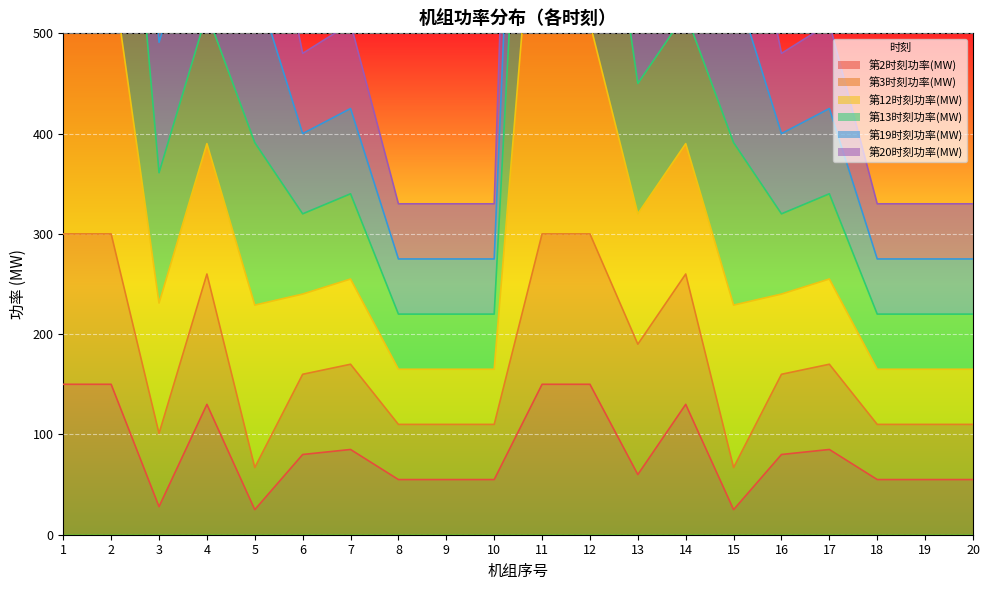

At which category does 第13时刻功率(MW) reach its first local peak?

4